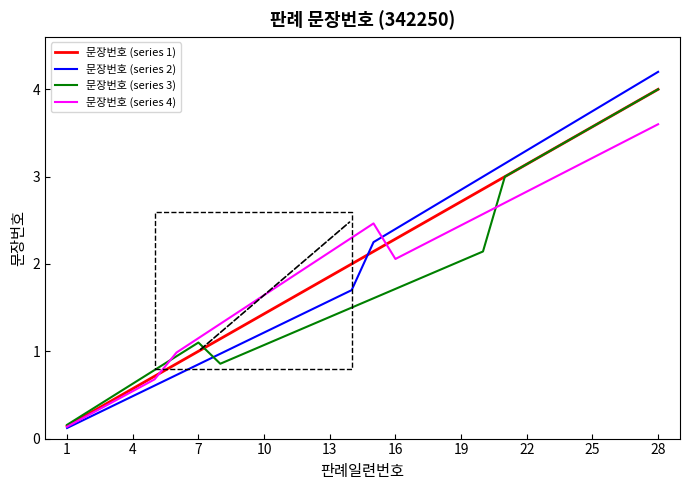

Which label corresponds to the smallest value in the chart?

1